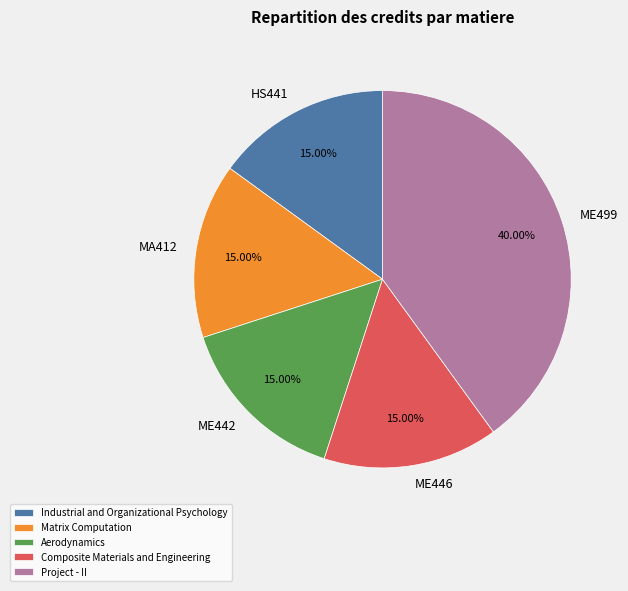

What is the largest slice in the pie chart?

Project - II